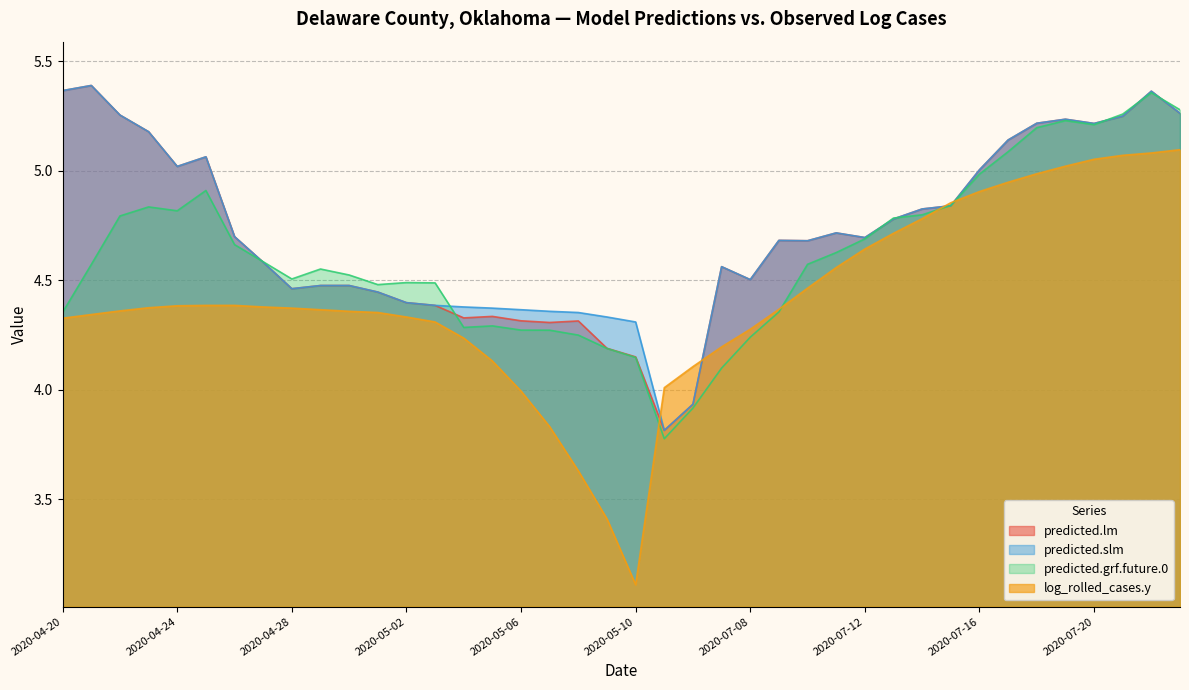

Where is predicted.lm nearest to the value 4?

2020-07-06